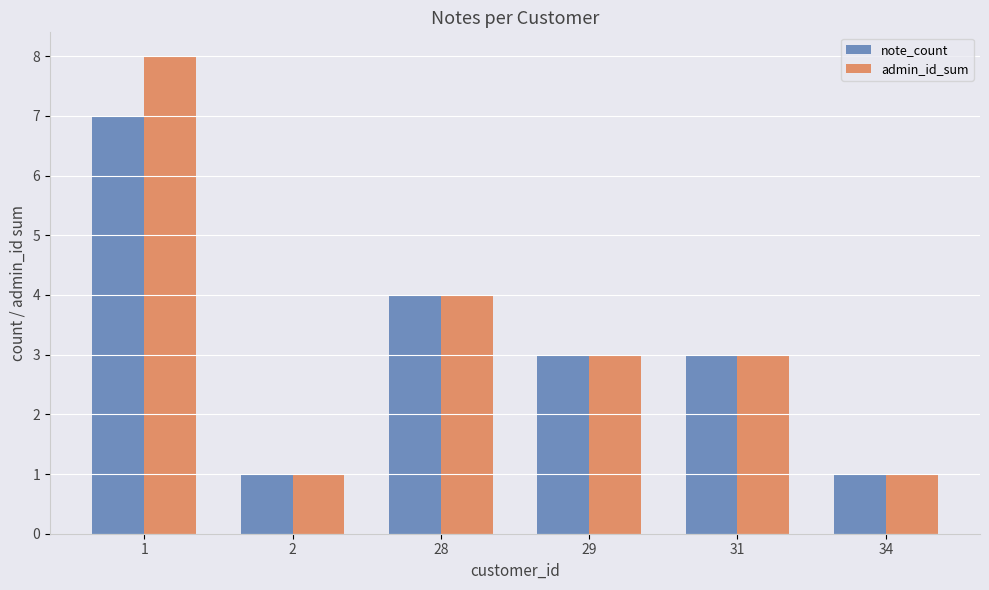

Which category has the highest value across all series?

1